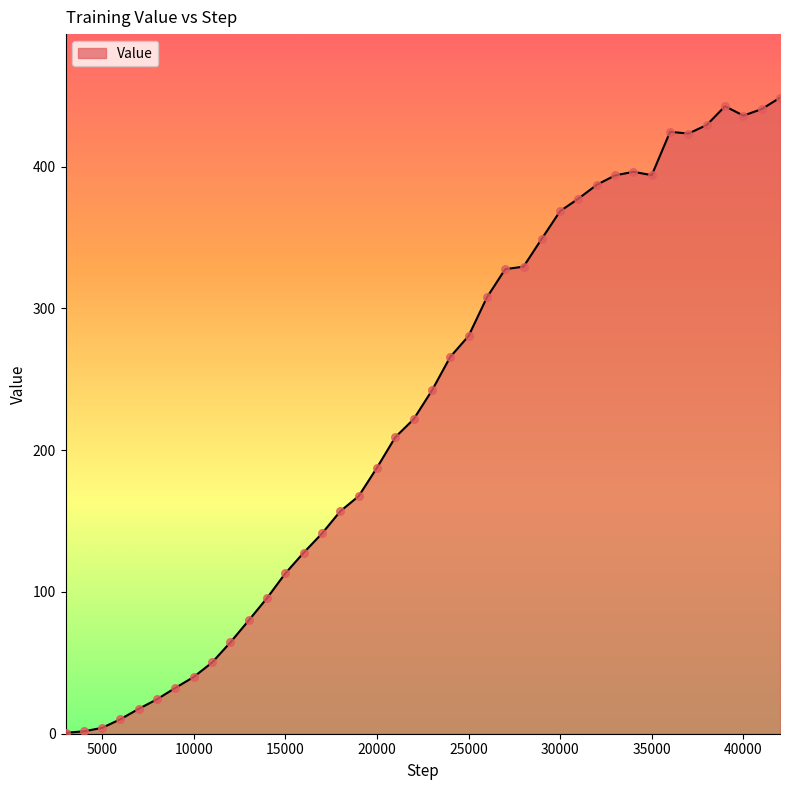

What is the greatest value displayed?

448.5